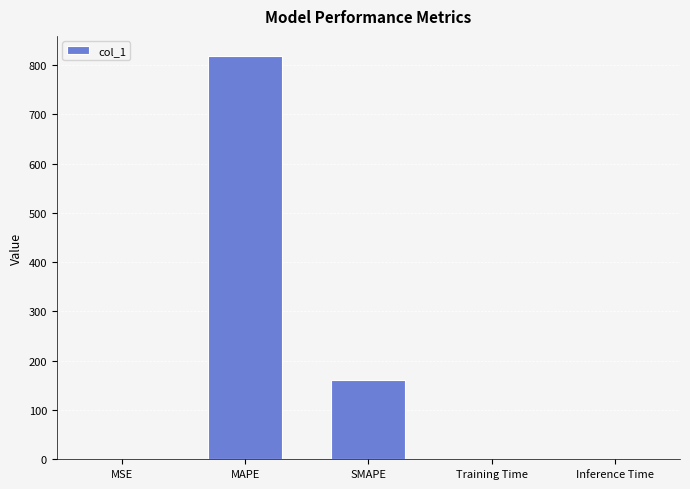

What is the maximum value shown in the chart?

818.3